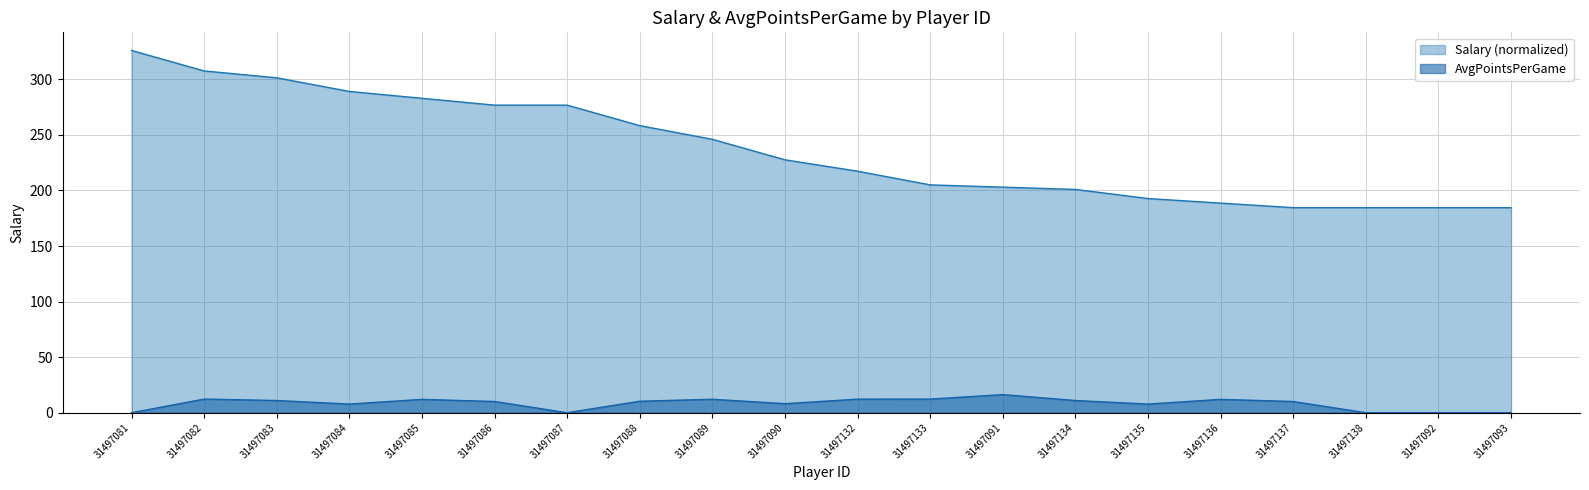

Where does the AvgPointsPerGame series first go above 10?

31497082